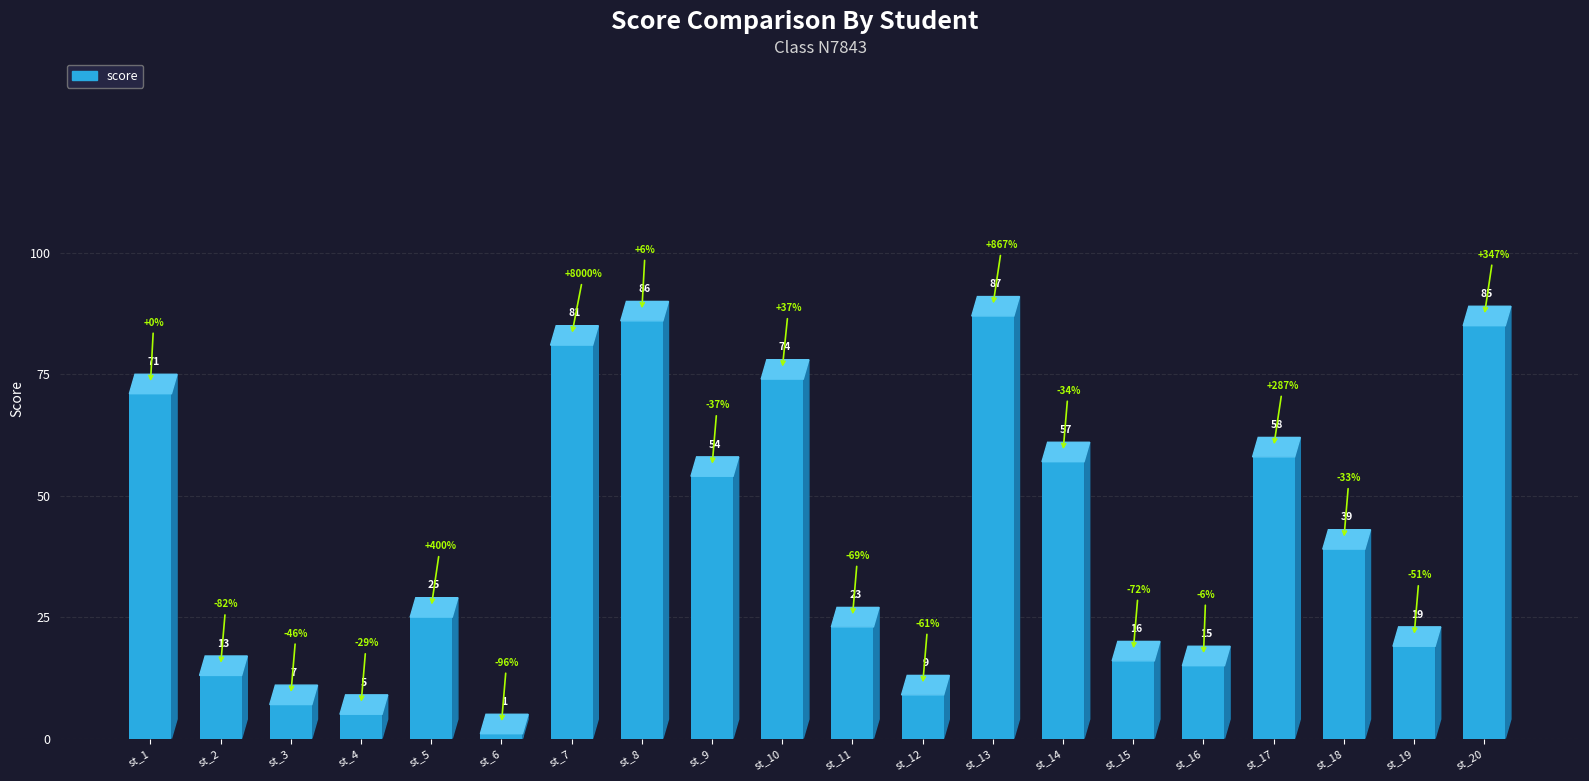

List the labels in order of value, smallest first.

st_6, st_4, st_3, st_12, st_2, st_16, st_15, st_19, st_11, st_5, st_18, st_9, st_14, st_17, st_1, st_10, st_7, st_20, st_8, st_13